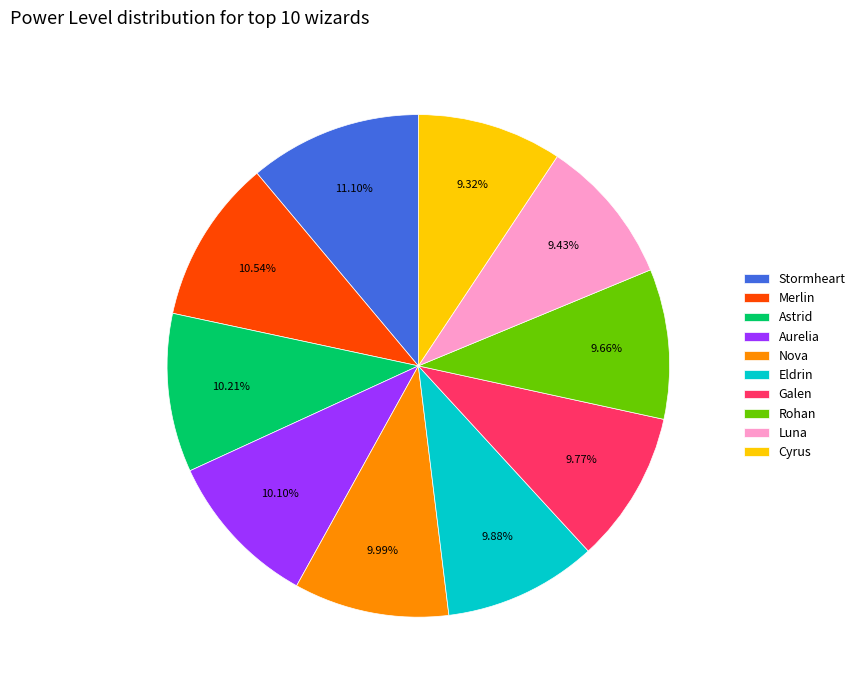

To the nearest percent, what percentage of the pie is Rohan?

10%